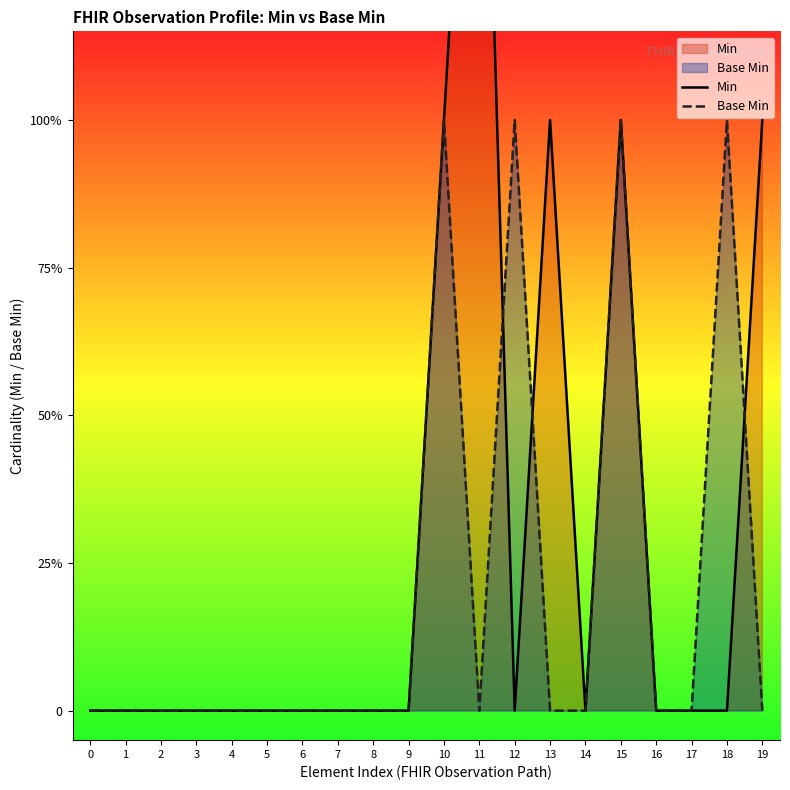

Which series has the largest total across all categories?

Min